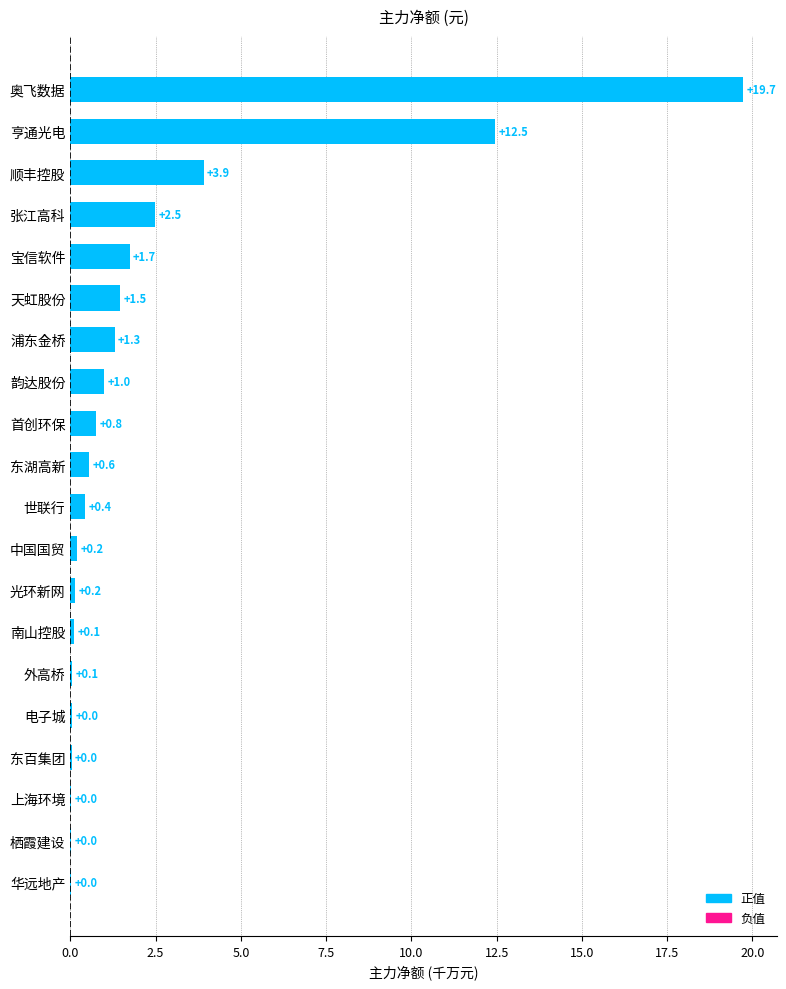

What is the average value?

2.3